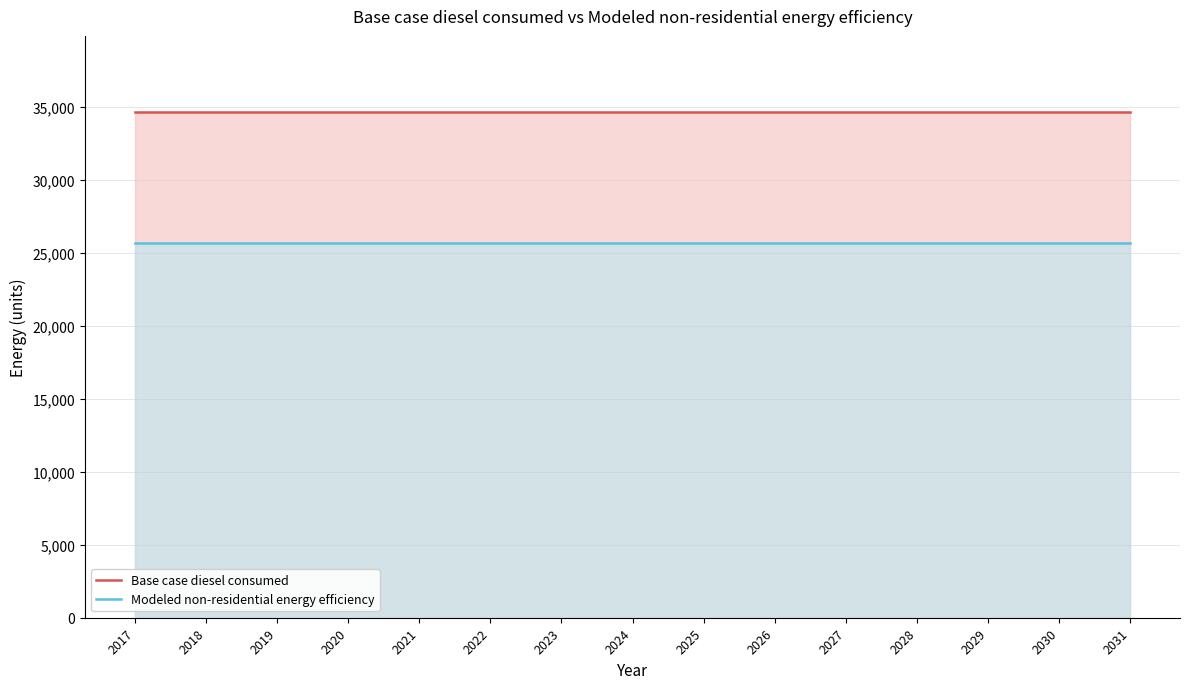

Reading left to right, list all the values displayed in this chart.

Base case diesel consumed: 34674.8	34674.8	34674.8	34674.8	34674.8	34674.8	34674.8	34674.8	34674.8	34674.8	34674.8	34674.8	34674.8	34674.8	34674.8
Modeled non-residential energy efficiency: 25659.4	25659.4	25659.4	25659.4	25659.4	25659.4	25659.4	25659.4	25659.4	25659.4	25659.4	25659.4	25659.4	25659.4	25659.4